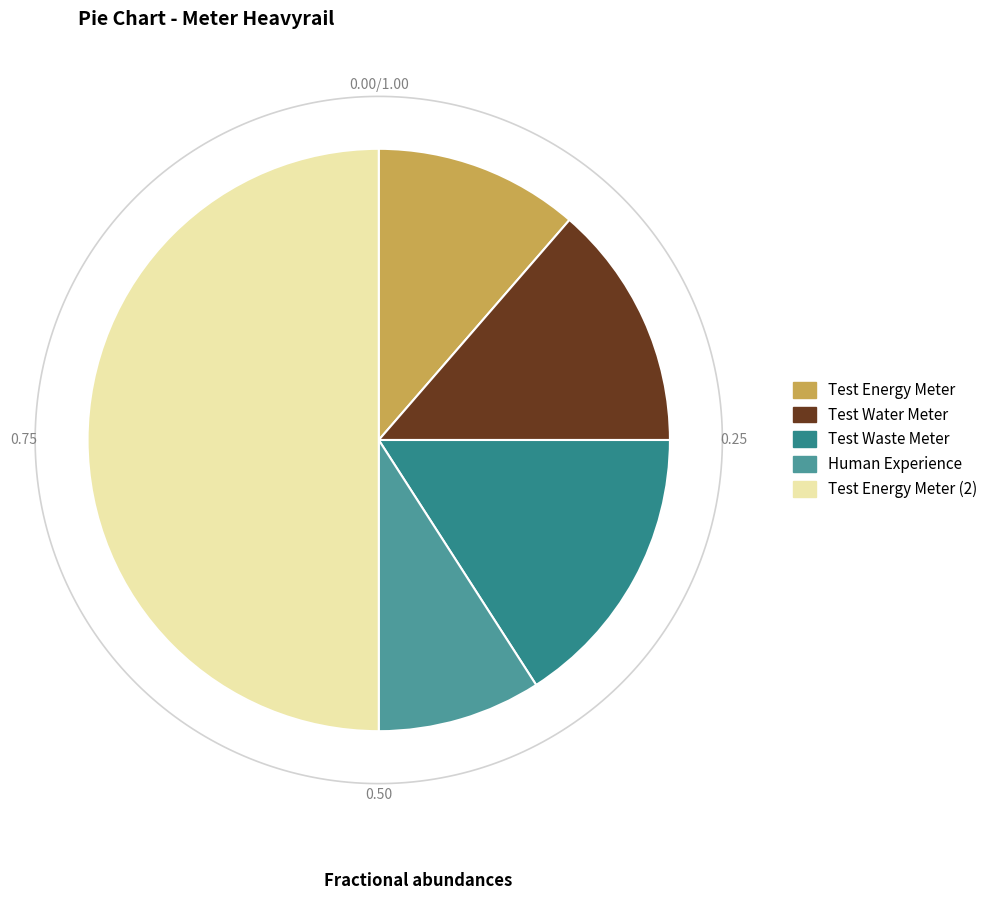

Rank the categories by value from highest to lowest.

Test Energy Meter (2), Test Waste Meter, Test Water Meter, Test Energy Meter, Human Experience